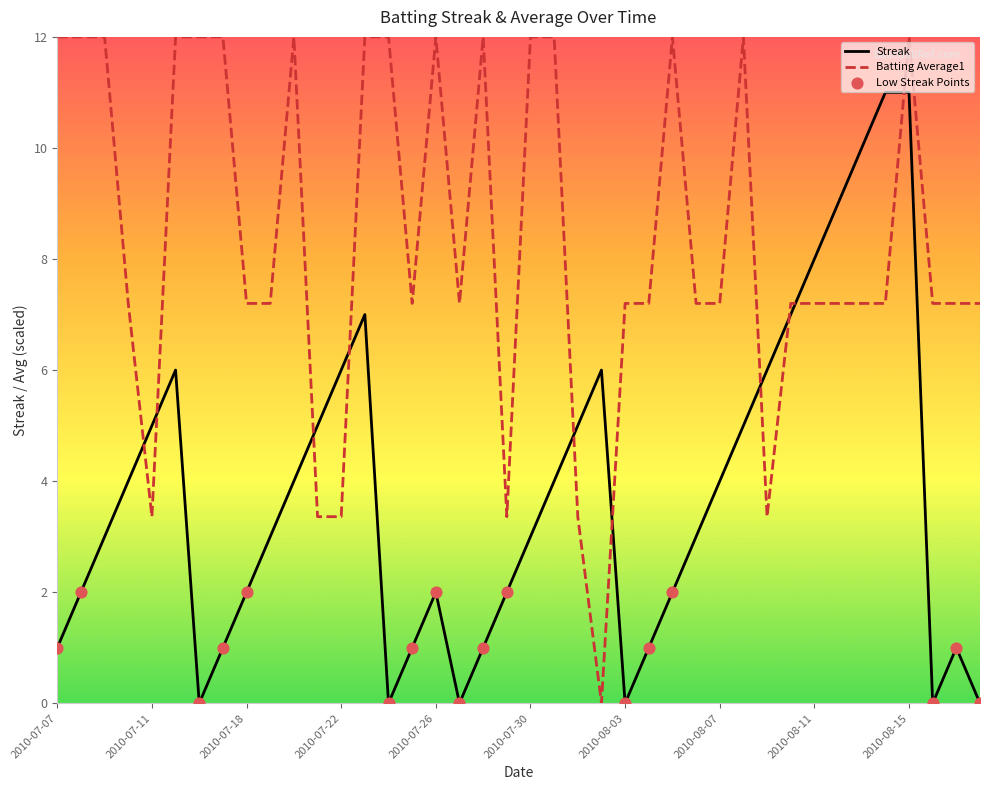

Rank the series by their maximum value, from highest to lowest.

Batting Average1, Streak